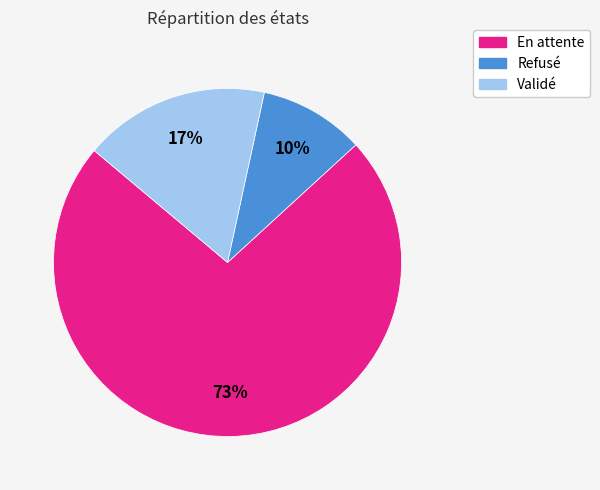

How many segments does this pie chart have?

3